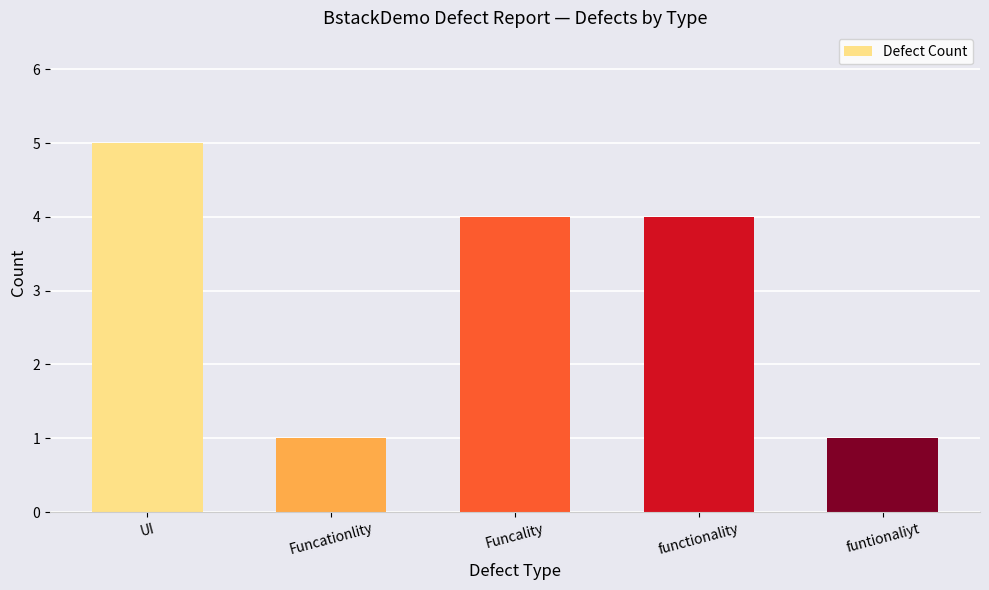

The value at functionality is 4. True or false?

True